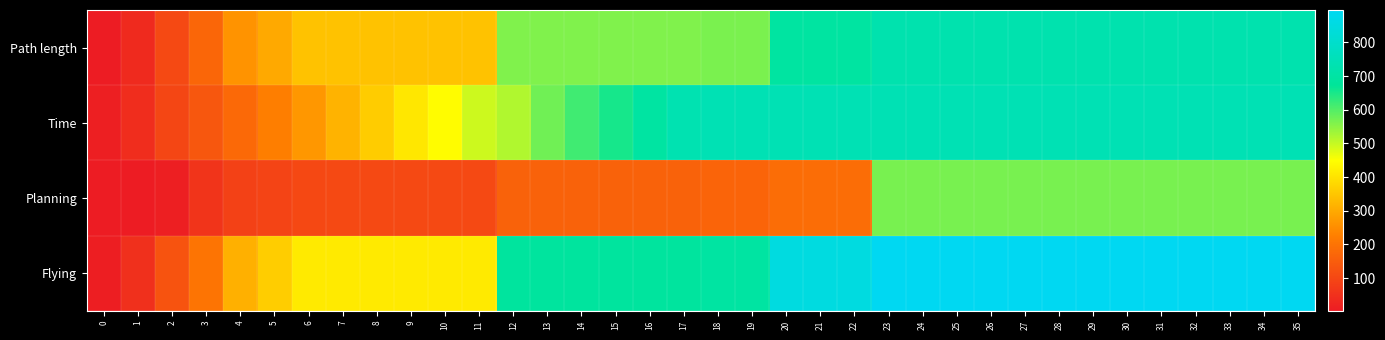

List the series in order of their peak value, lowest first.

row_2, row_0, row_1, row_3